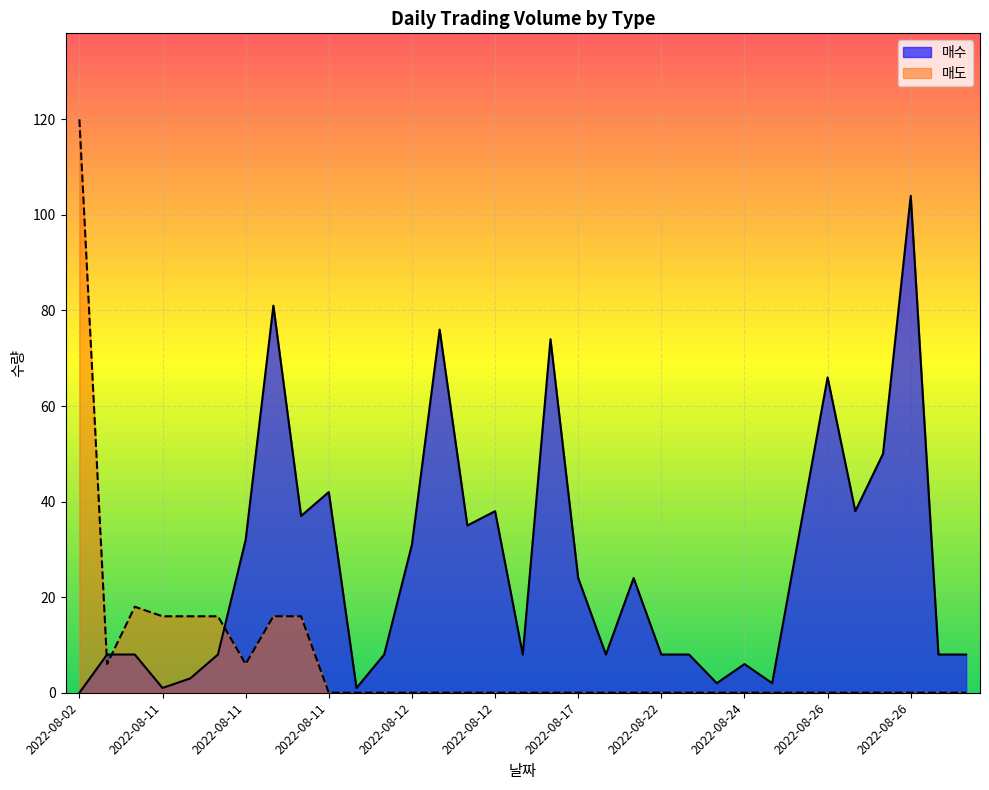

Reading right to left, what are all the values shown in this chart?

매수: 8	8	104	50	38	66	34	2	6	2	8	8	24	8	24	74	8	38	35	76	31	8	1	42	37	81	32	8	3	1	8	8	0
매도: 0	0	0	0	0	0	0	0	0	0	0	0	0	0	0	0	0	0	0	0	0	0	0	0	16	16	6	16	16	16	18	6	120